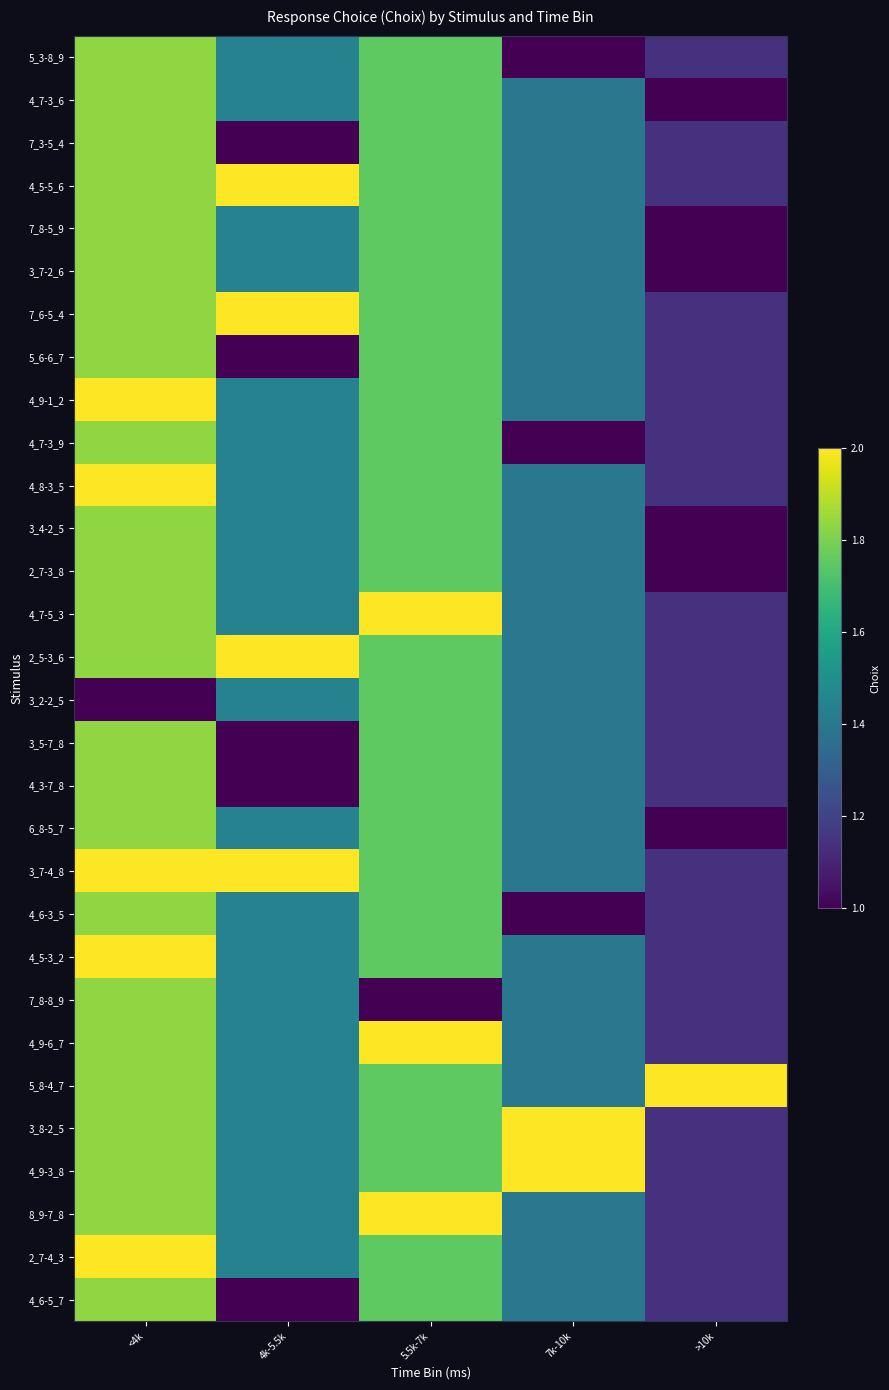

Which category has the lowest value across all series?

7k-10k